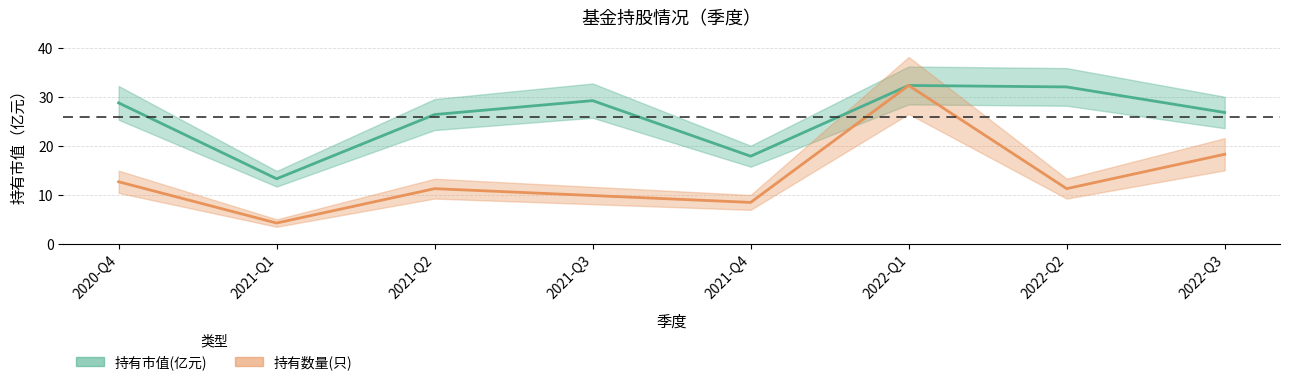

Which series has the largest range (max minus min)?

持有数量(只)